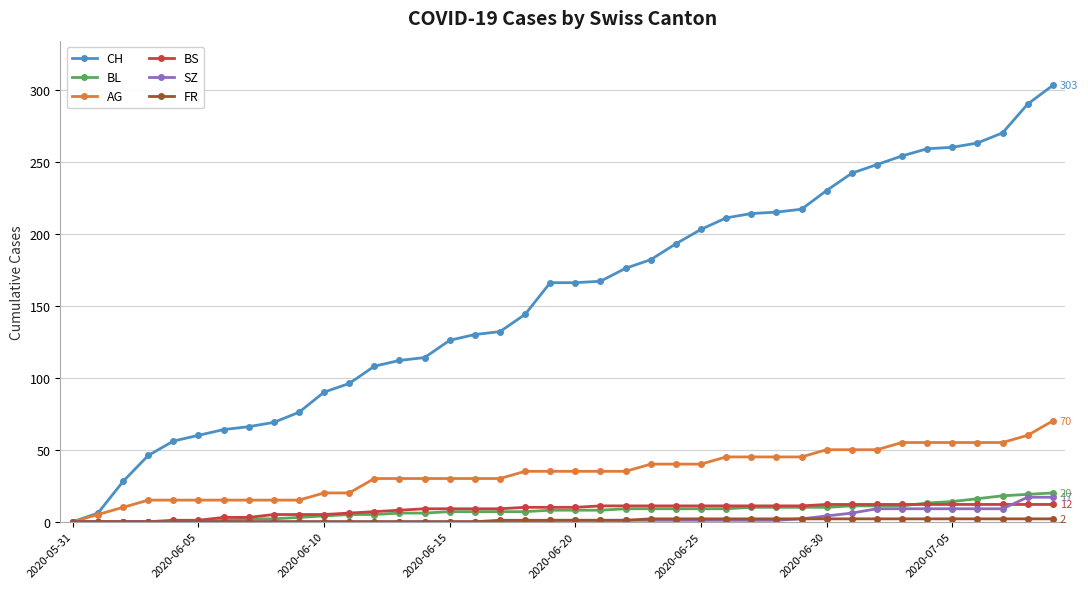

Which series has the widest spread of values?

CH